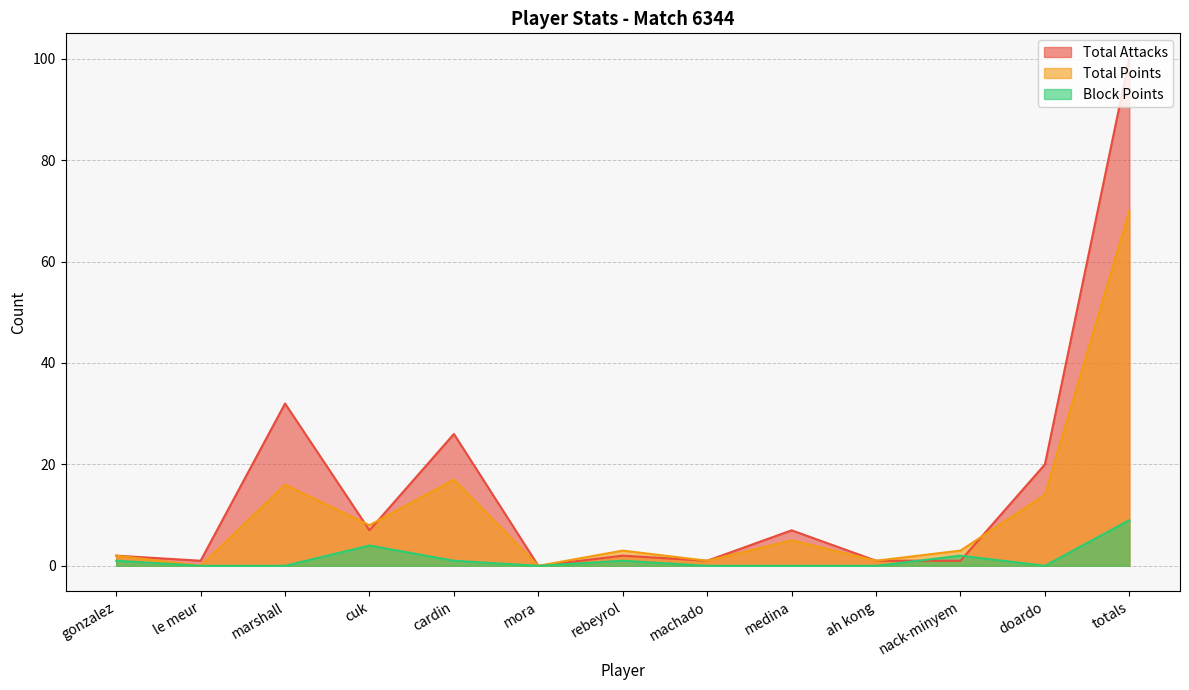

Which series has the widest spread of values?

Total Attacks